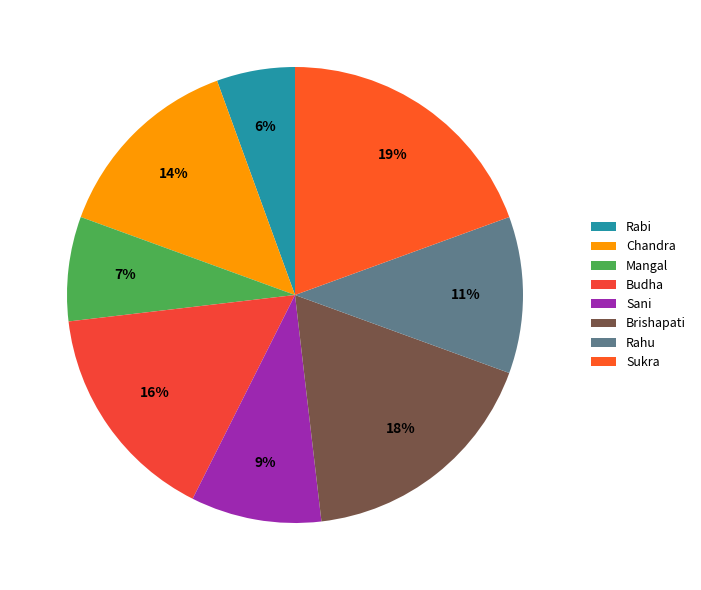

To the nearest percent, what is the difference between the largest and smallest slice percentages?

14%